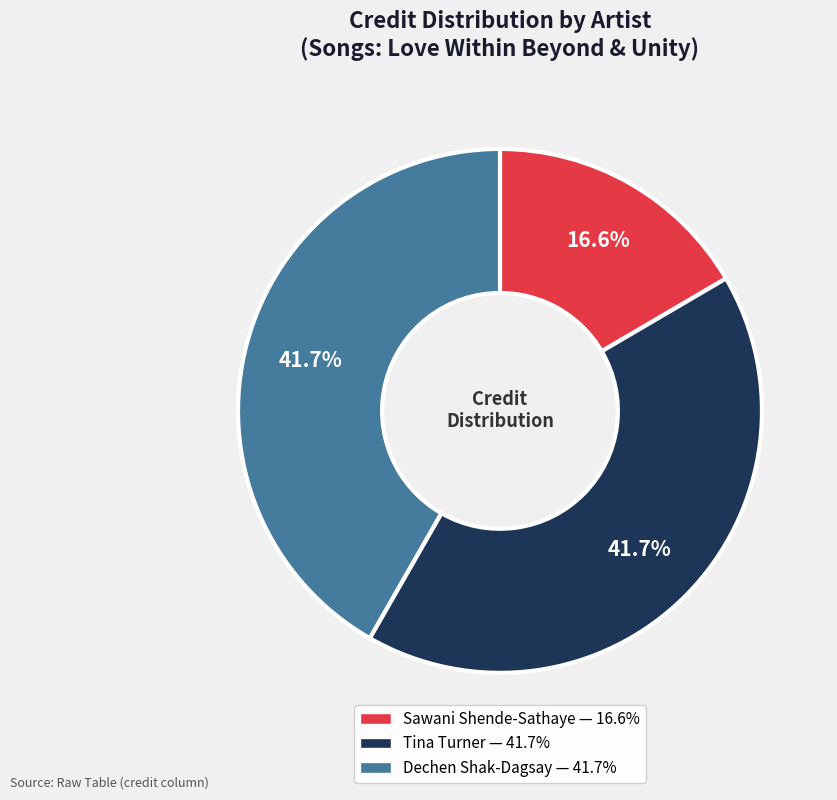

Is there any slice that represents more than half of the pie?

No